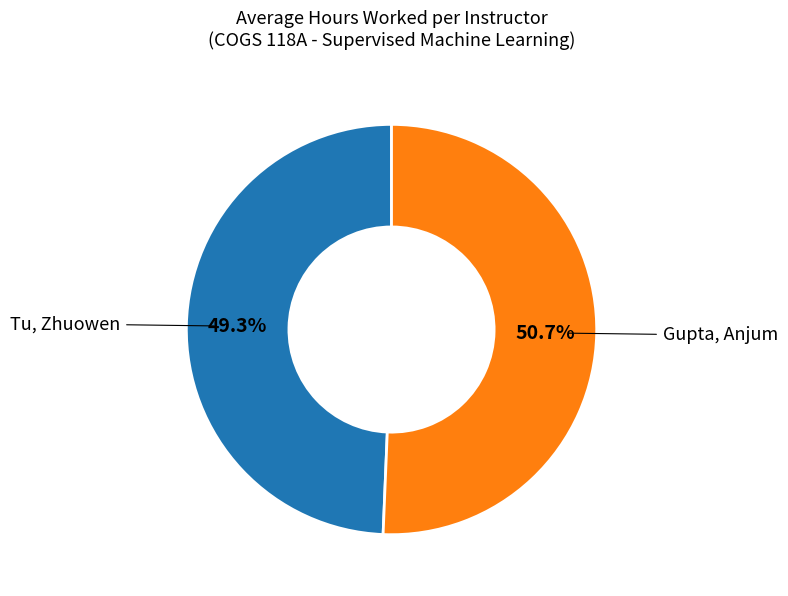

To the nearest percent, what portion does Tu, Zhuowen represent?

49%